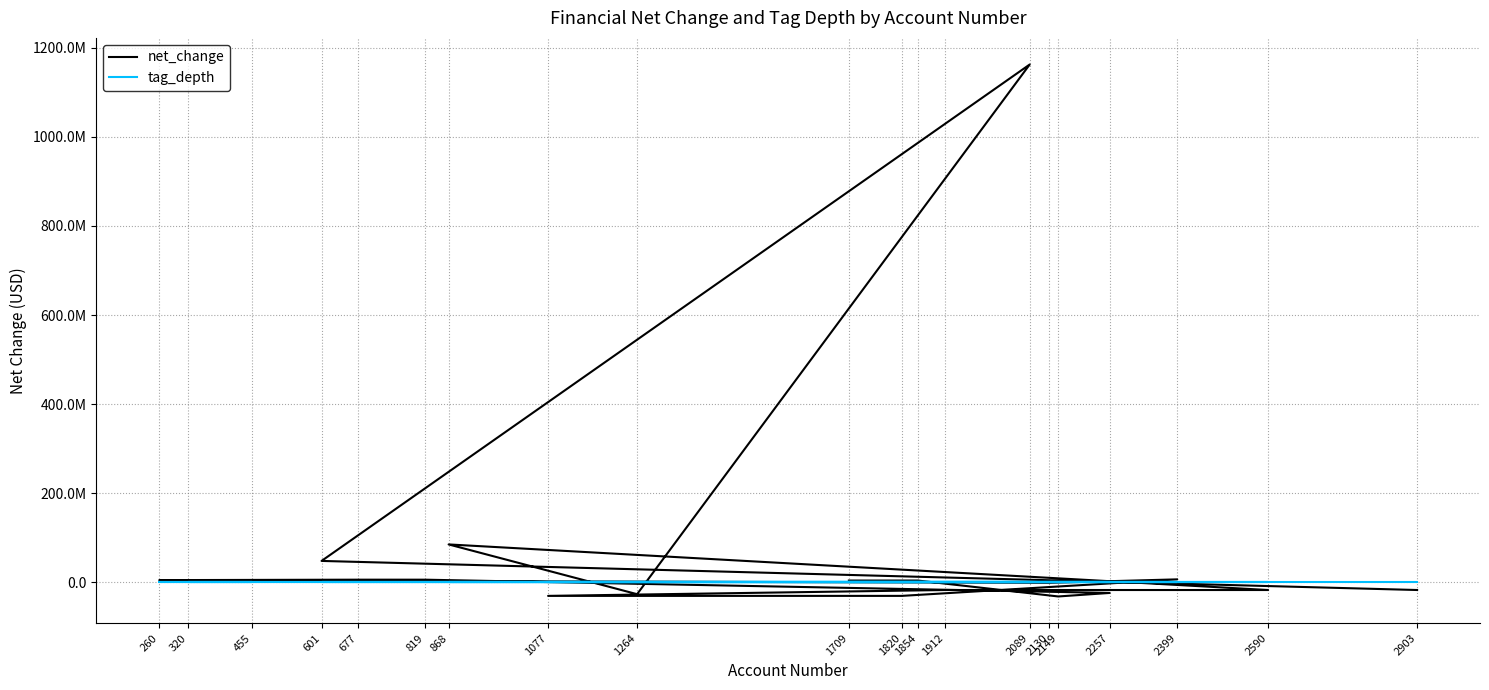

True or false: net_change and tag_depth cross at least once.

True